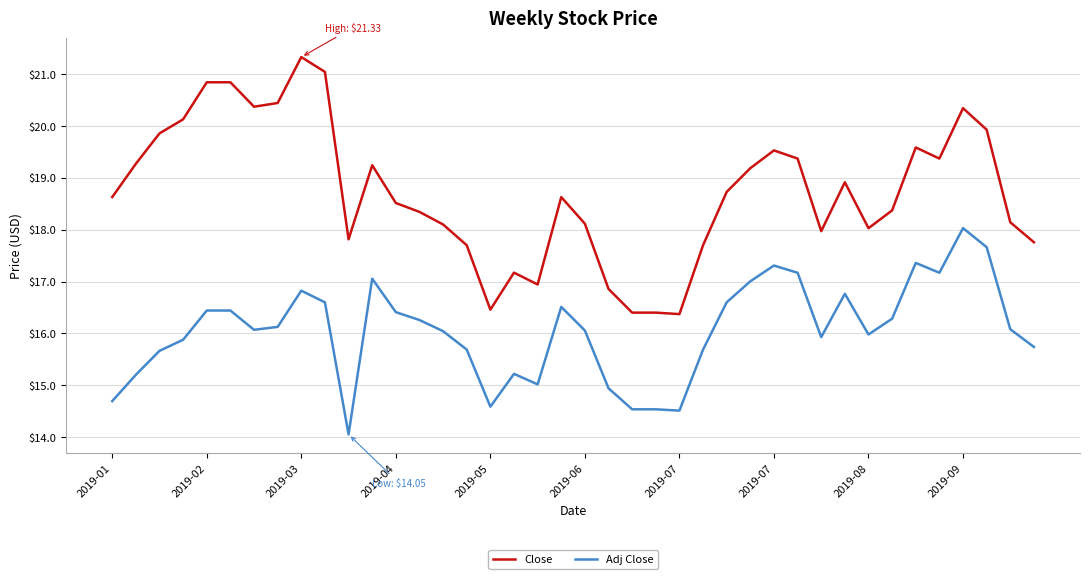

What is the difference between the maximum and minimum values in the Adj Close series?

4.0